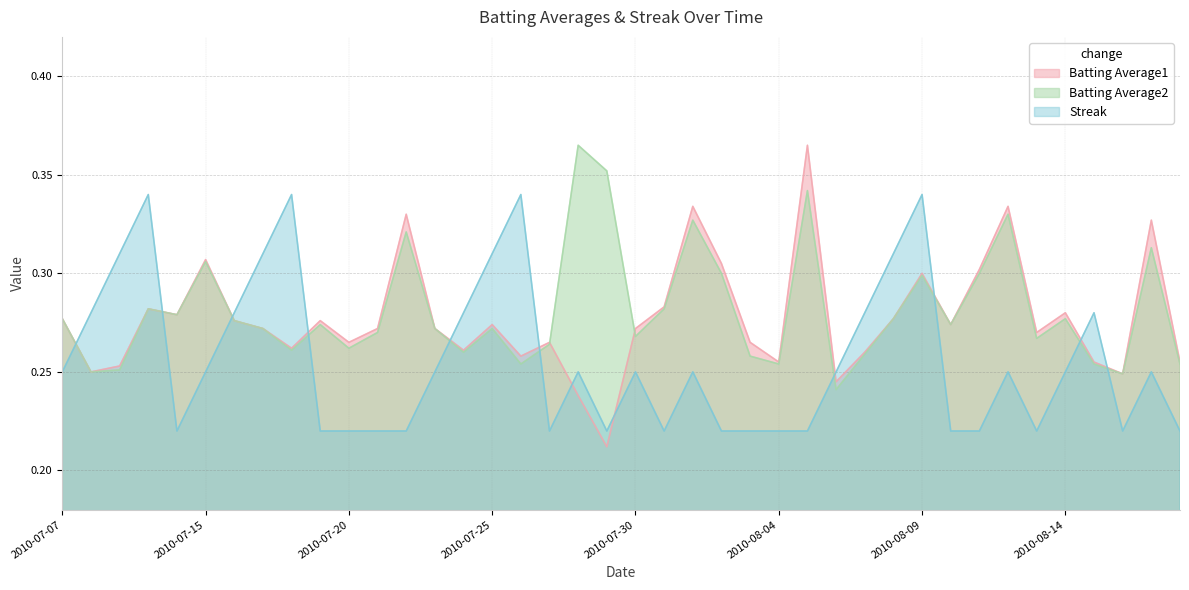

Which series has the largest total across all categories?

Batting Average2